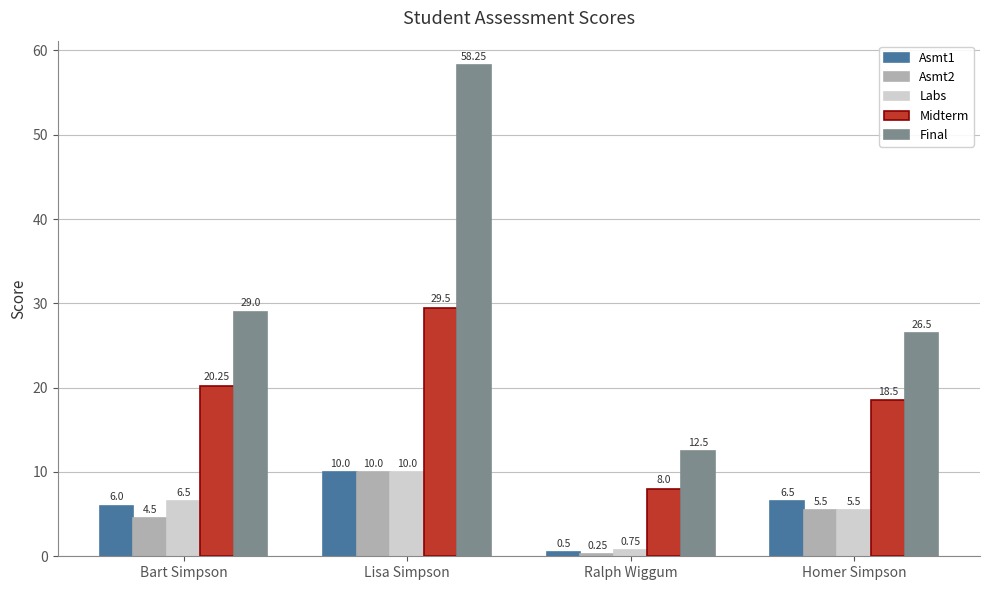

Rank the categories by Final value from highest to lowest.

Lisa Simpson, Bart Simpson, Homer Simpson, Ralph Wiggum